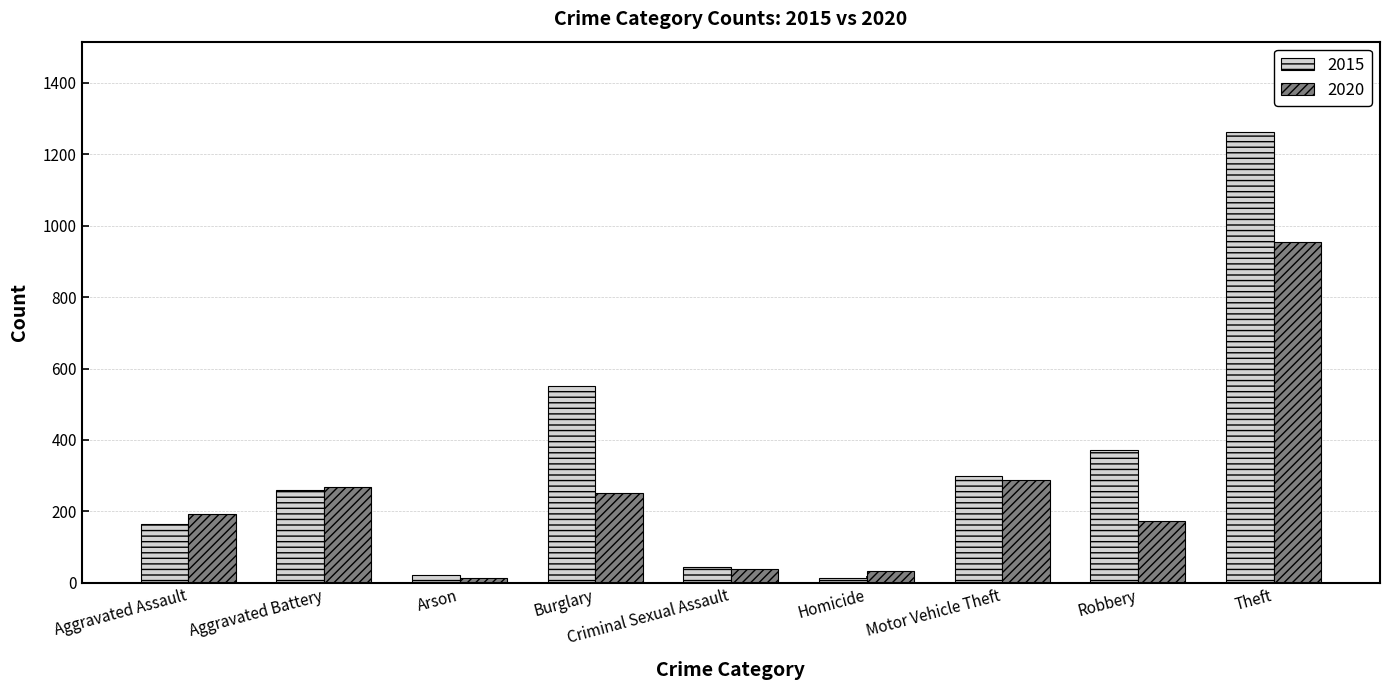

Which category has the highest value in the 2015 series?

Theft